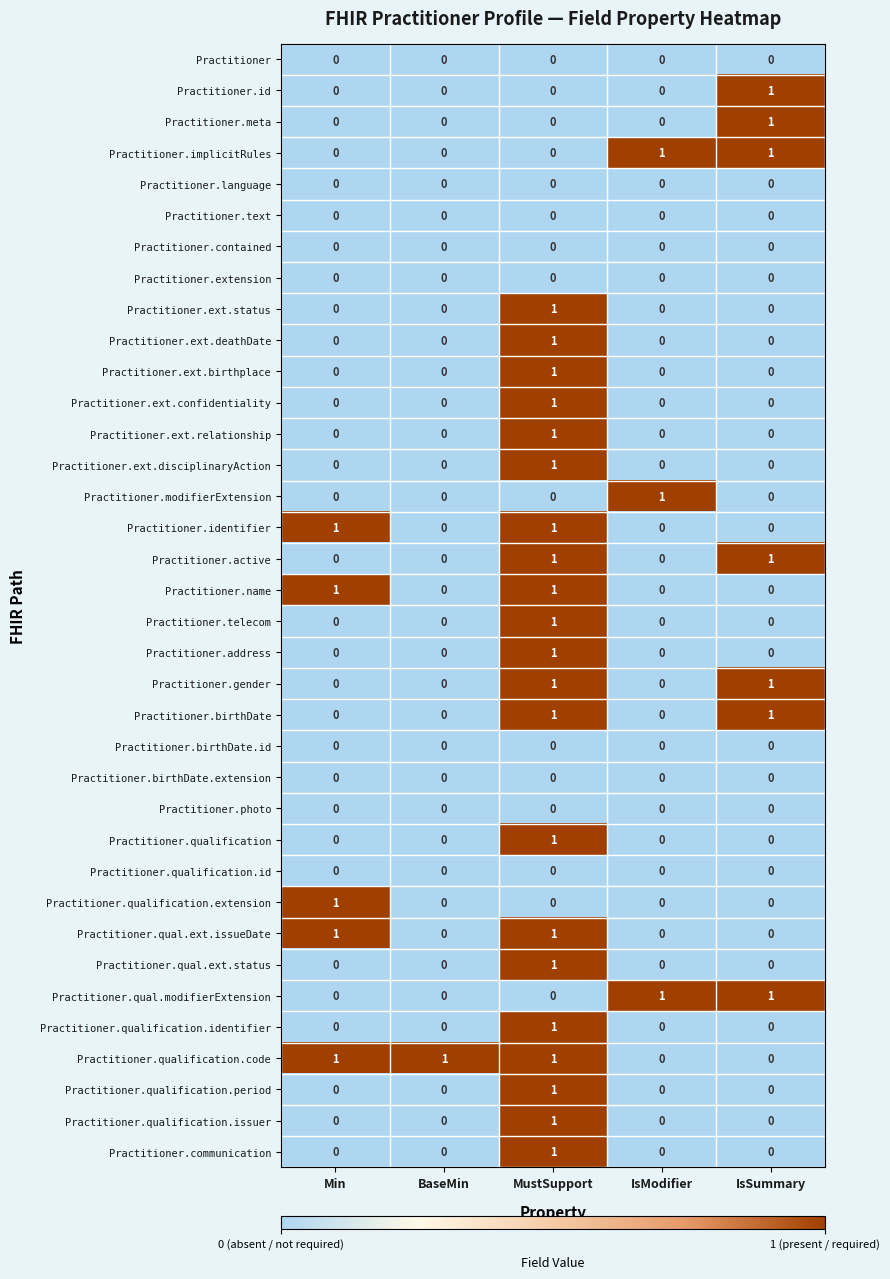

Is it true that Practitioner.modifierExtension equals 1 at MustSupport?

False